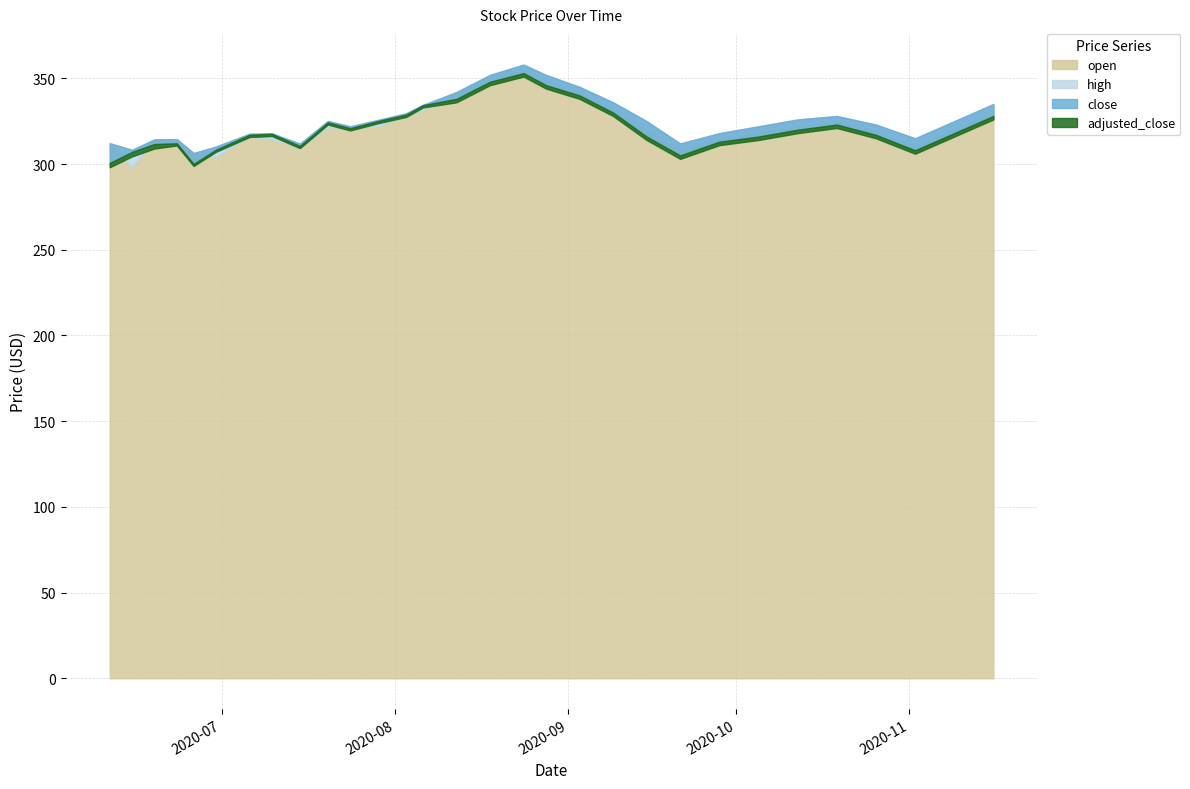

What is the value of the adjusted_close point at the 2nd from the left?

304.5